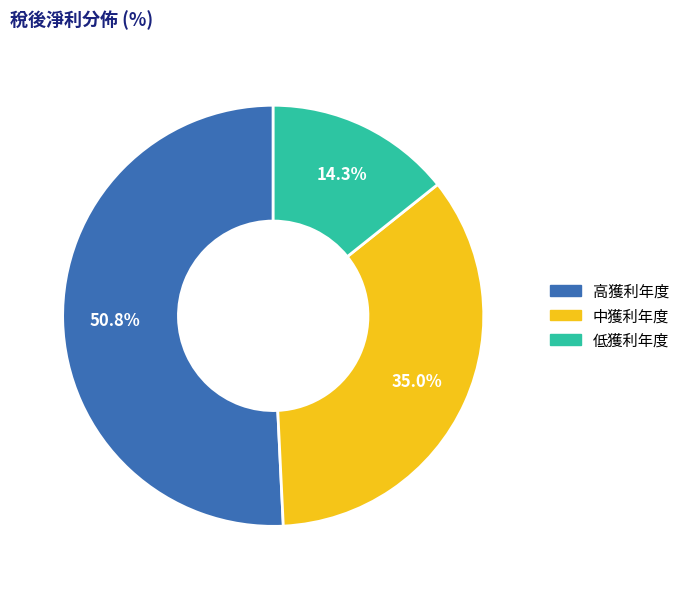

Is the sum of 高獲利年度 and 低獲利年度 greater than half?

Yes